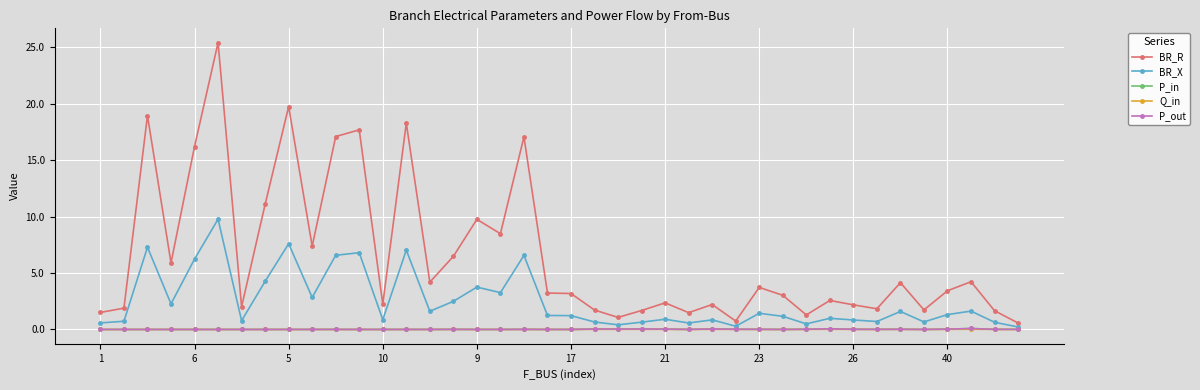

Which series has the largest range (max minus min)?

BR_R